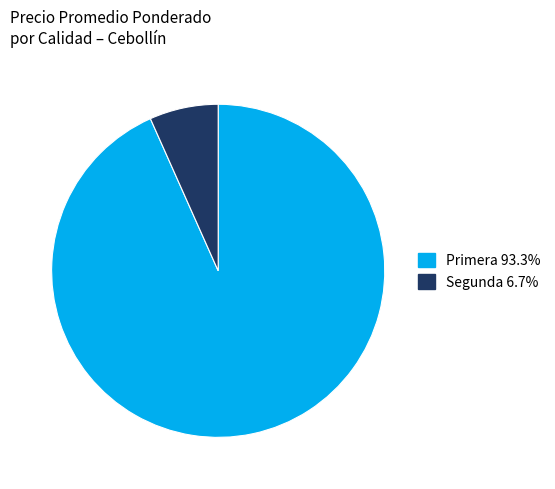

What is the smallest slice in the pie chart?

Segunda